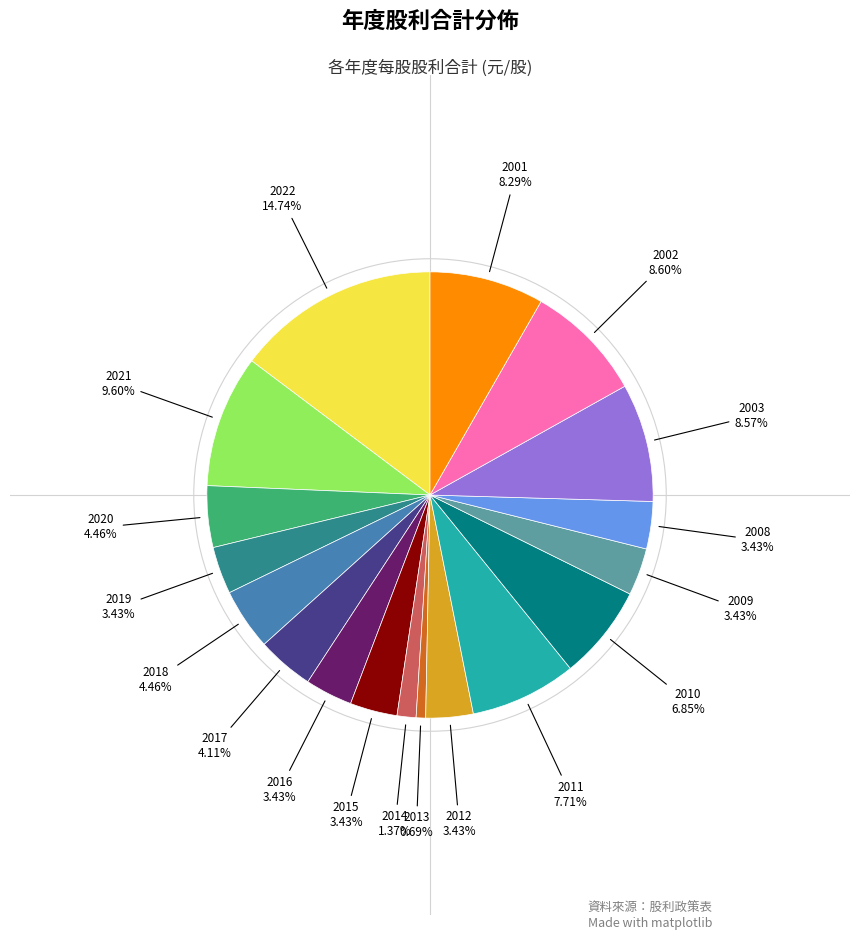

Is there any slice that represents more than half of the pie?

No